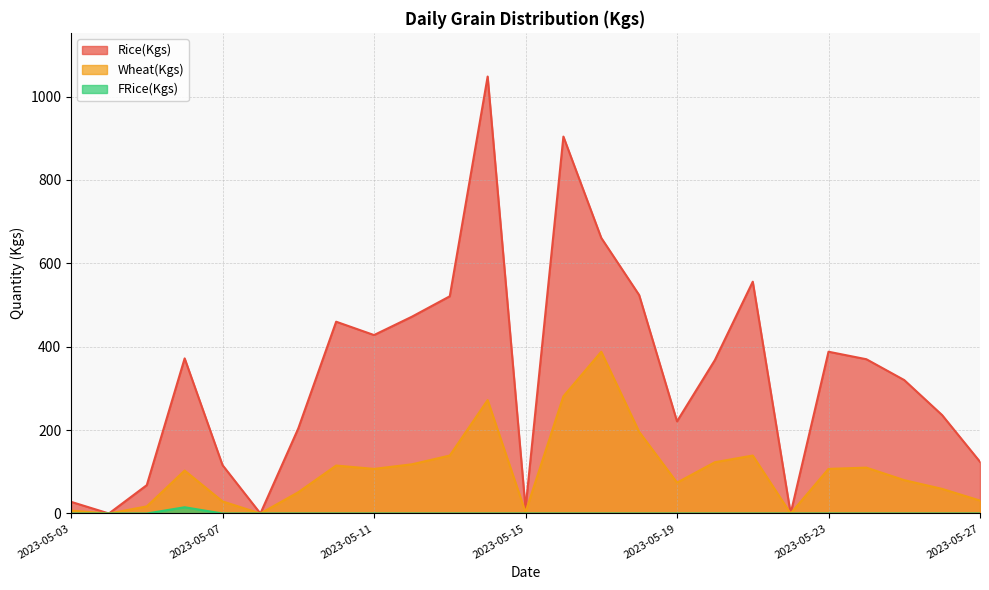

Where does the Wheat(Kgs) series first go above 103?

2023-05-10